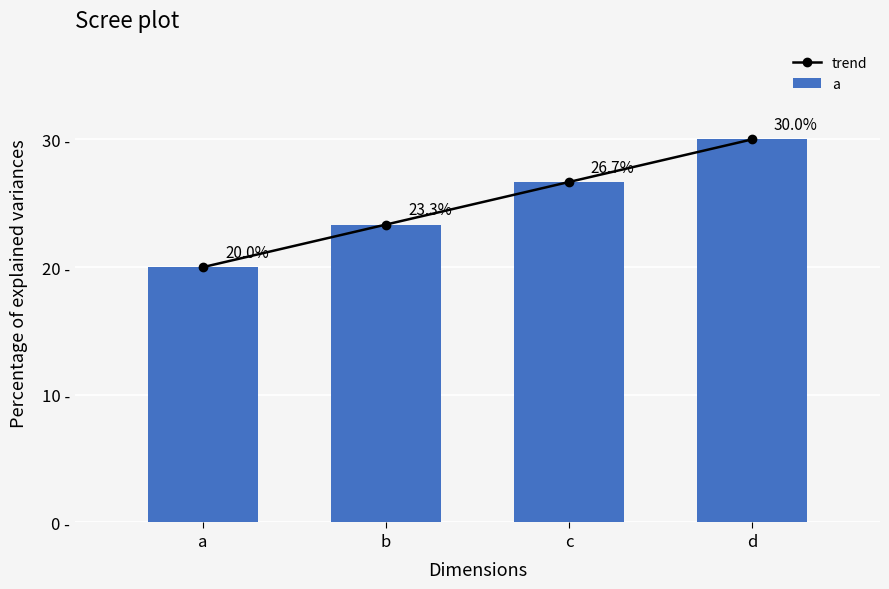

What is the value of the trend bar at the 1st from the left?

20.0